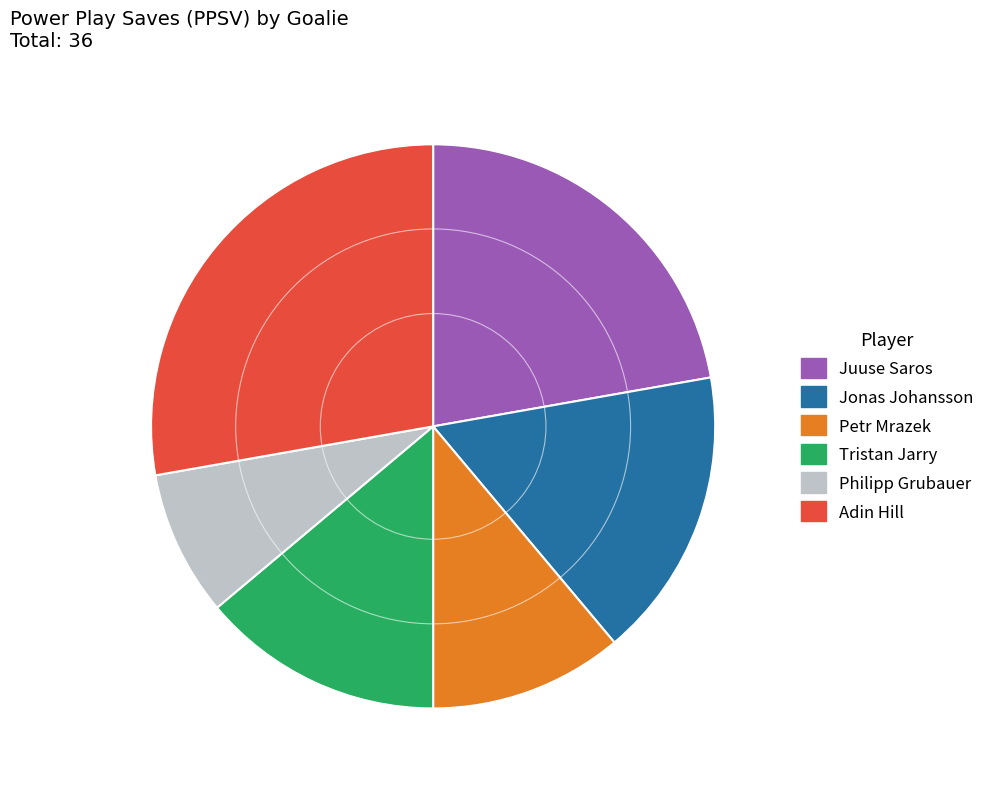

Approximately how many times larger is the value at Adin Hill compared to Tristan Jarry?

2.0